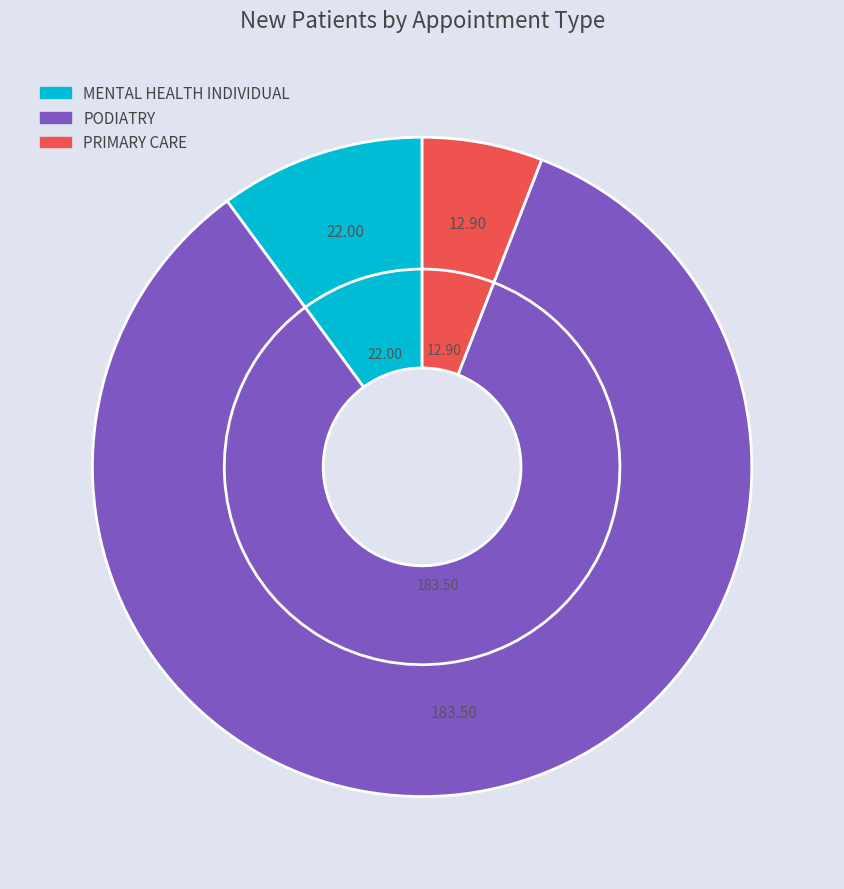

What is the change in value from MENTAL HEALTH INDIVIDUAL to PODIATRY?

+161.5